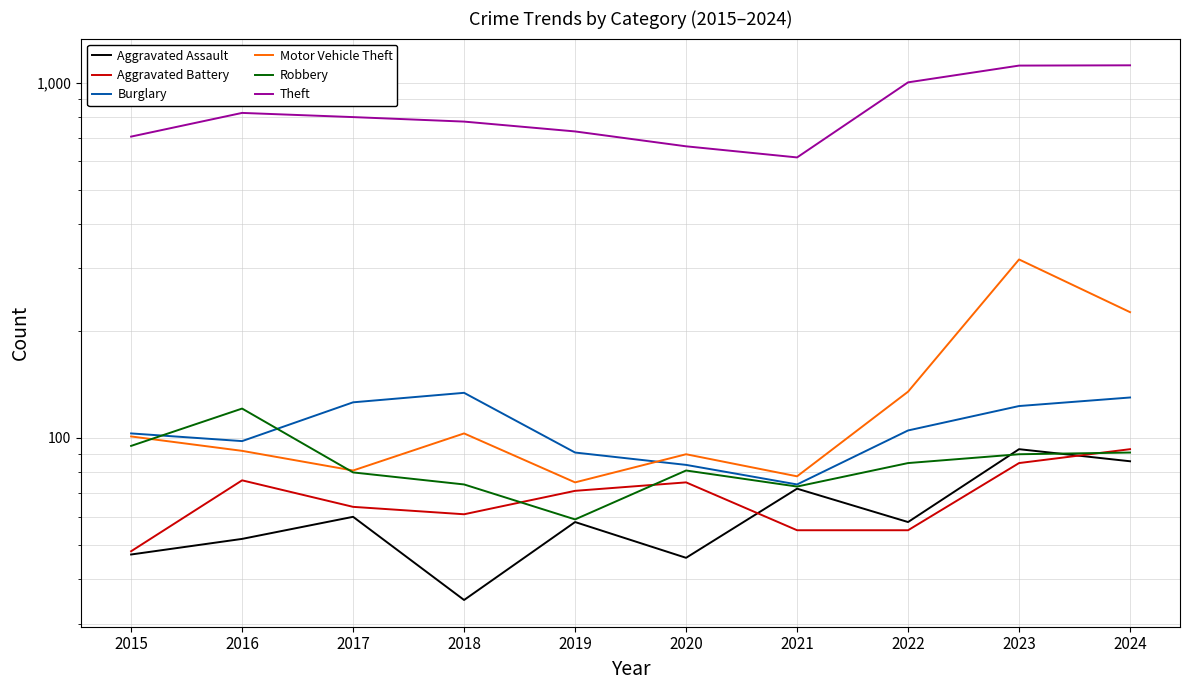

What is the total value across all series at 2021?

968